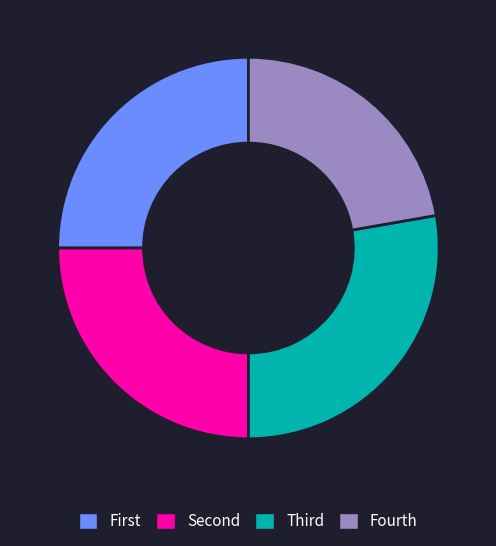

Is it true that Fourth is 16% of the pie?

False